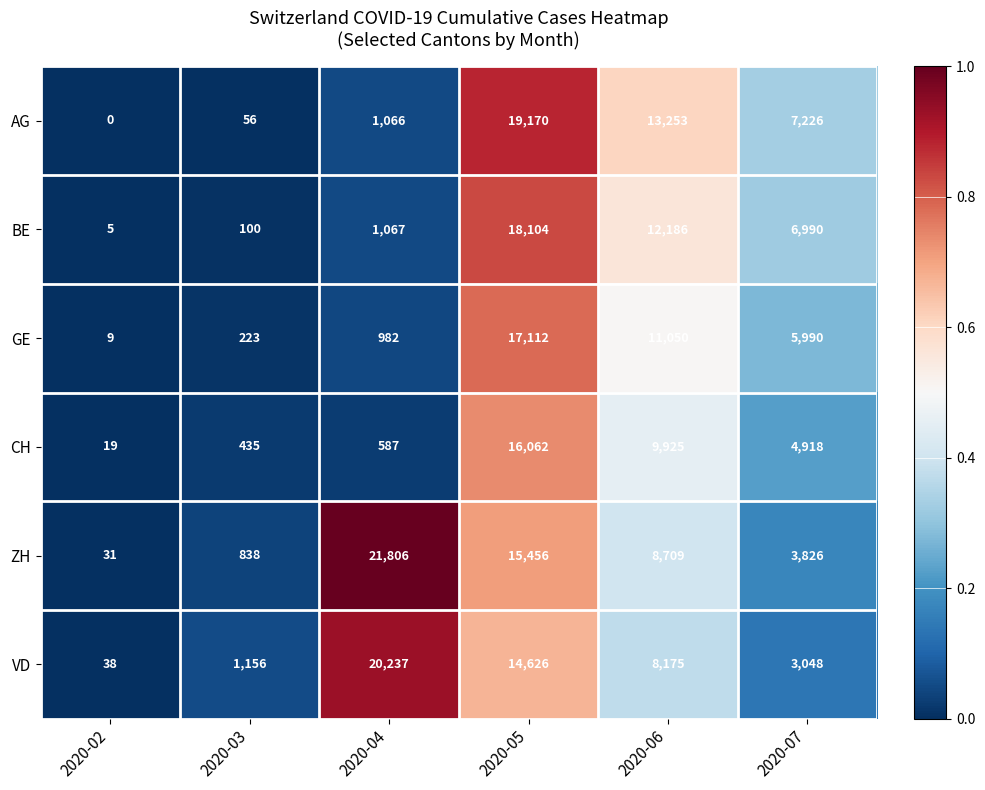

Which label corresponds to the smallest value in the chart?

2020-02